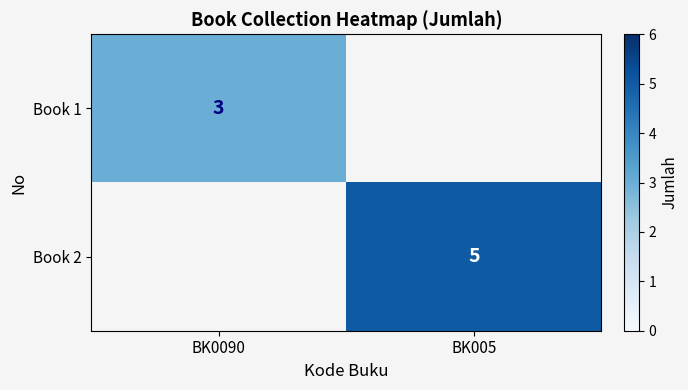

How many categories are shown in the chart?

2